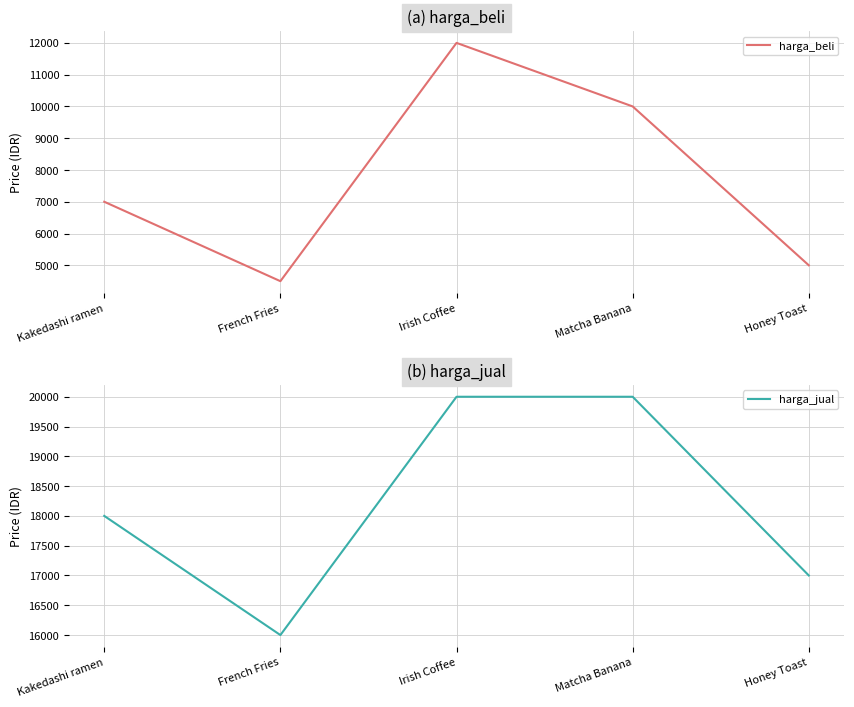

How many interior local peaks does the harga_beli series have?

1